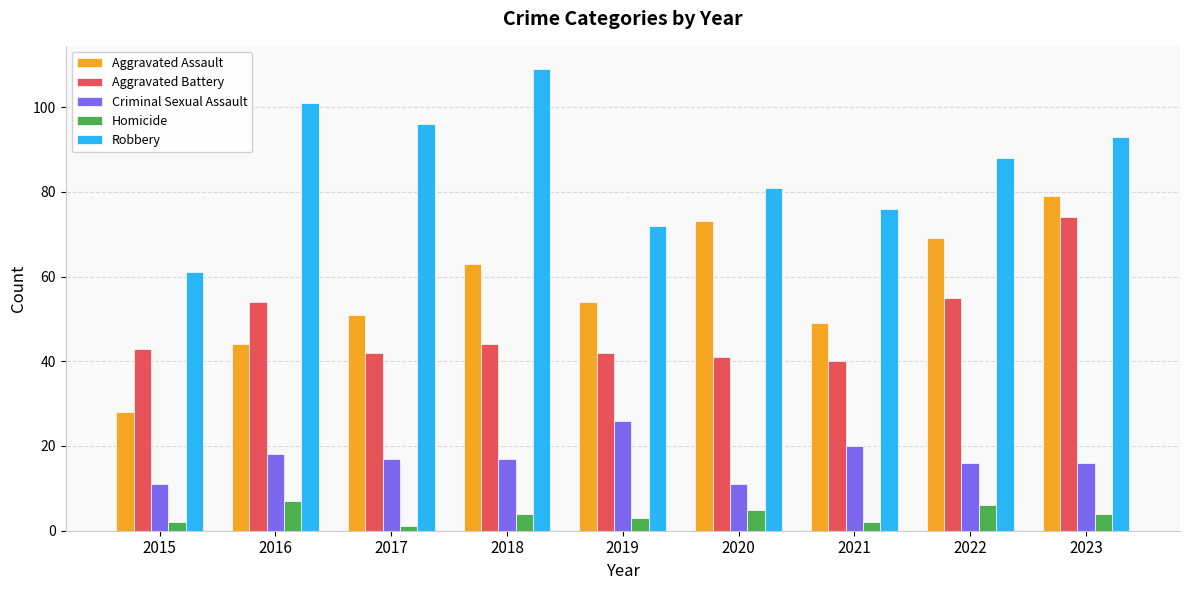

What is the difference between the maximum and minimum values in the Robbery series?

48